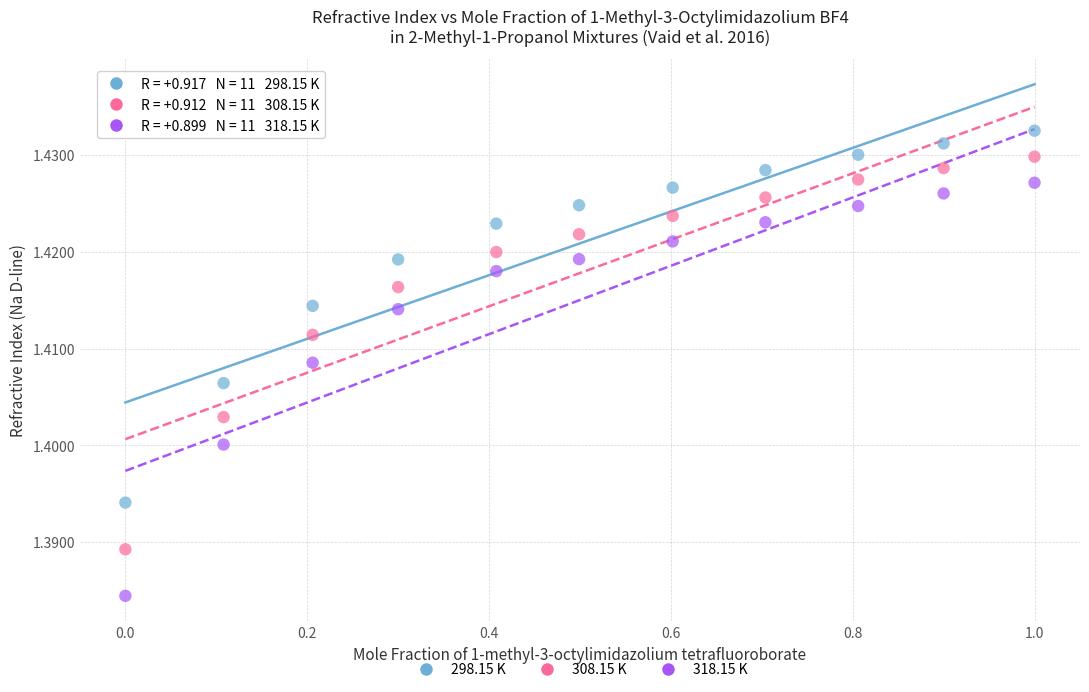

Which series has the largest Y range (max minus min)?

318.15 K